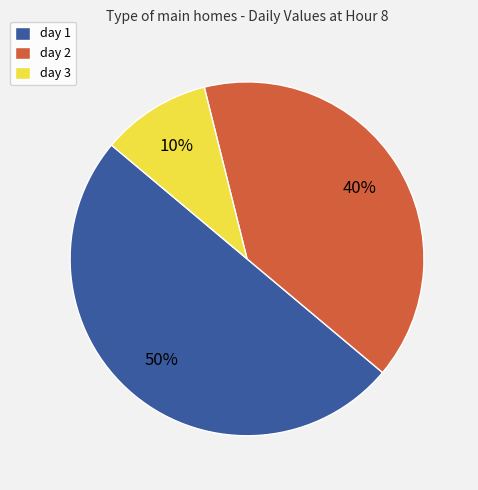

The day 2 slice represents 53% of the pie. True or false?

False